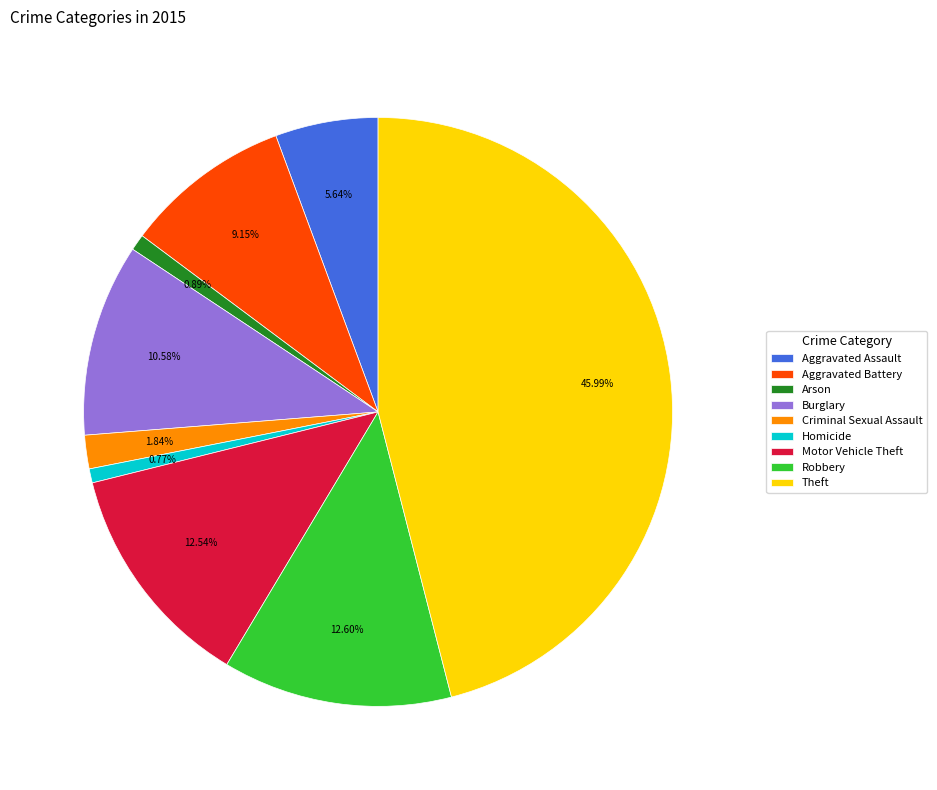

Count the number of slices in the pie.

9